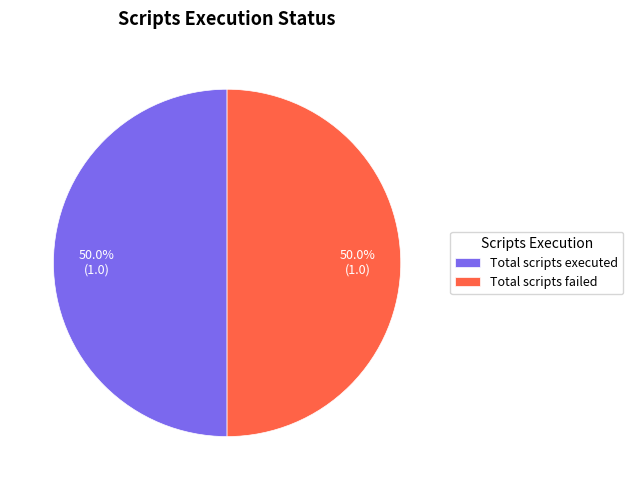

How many slices are in this pie chart?

2